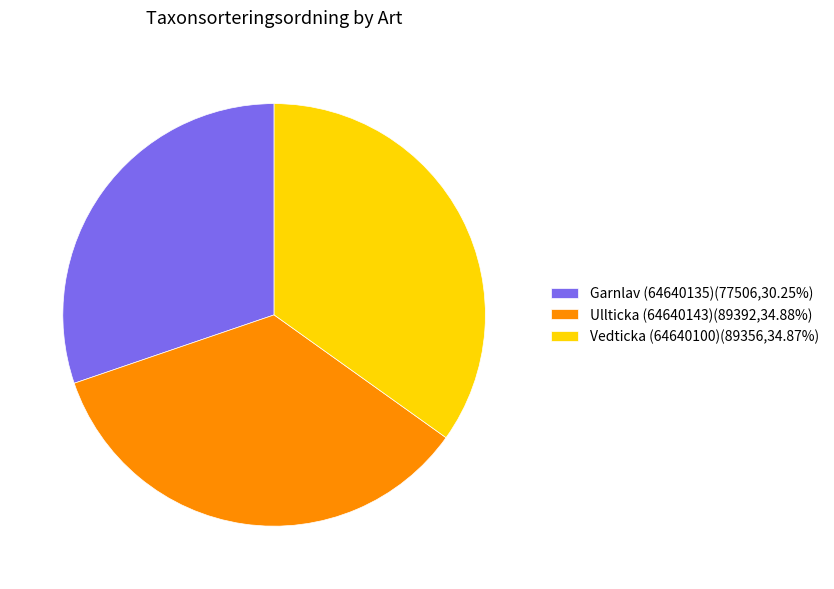

Do Ullticka (64640143)(89392,34.88%) and Vedticka (64640100)(89356,34.87%) together represent more than half of the pie?

Yes